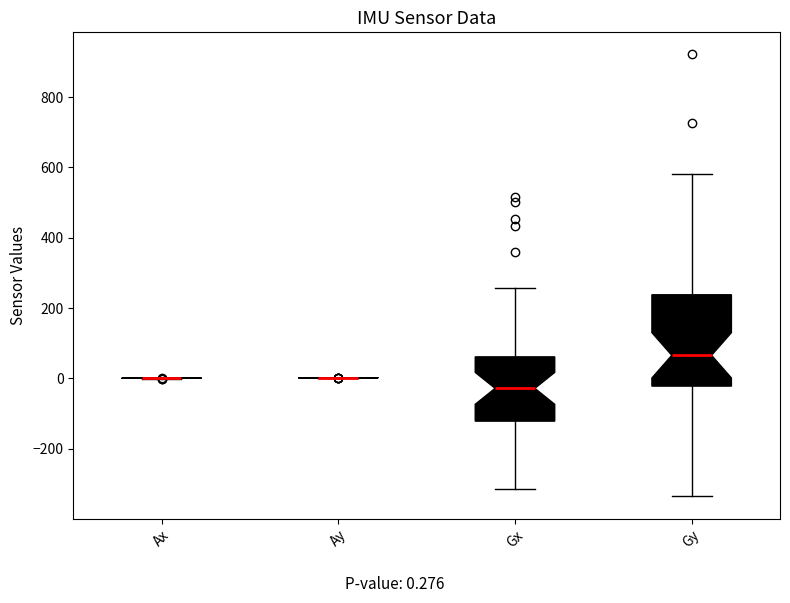

Where does the median line of the box for Gx sit on the y-axis? The values are not printed on the chart, so give them approximately, as read against the axis.

-20